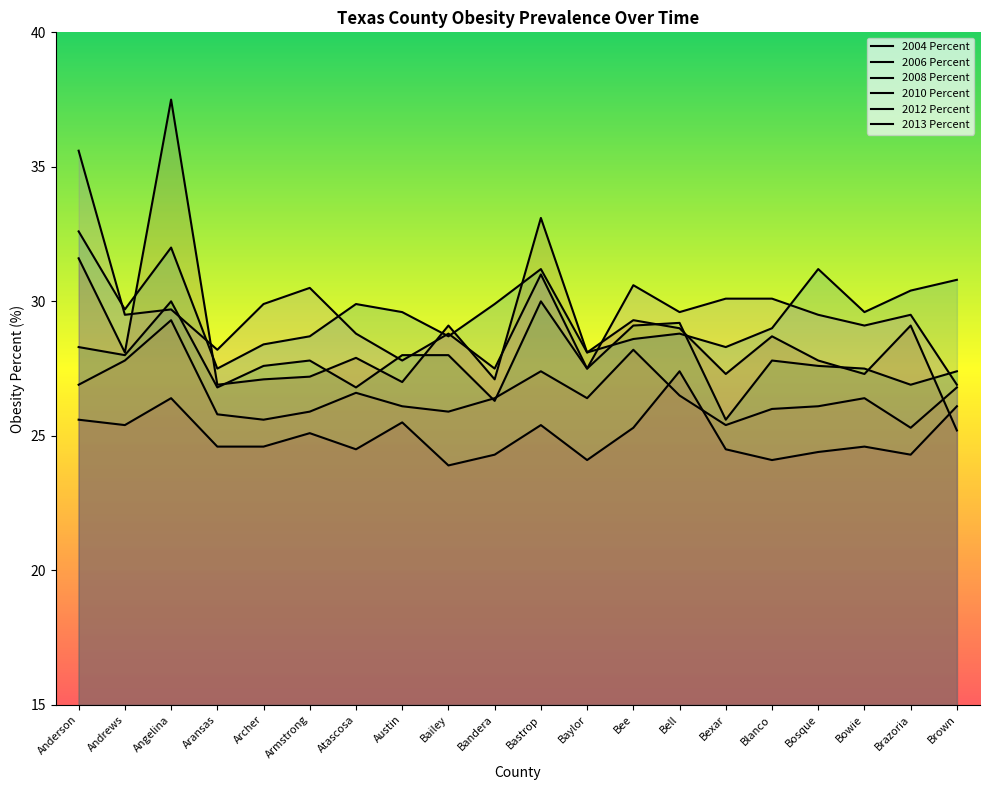

True or false: 2008 Percent has more than 0 interior local peaks.

True